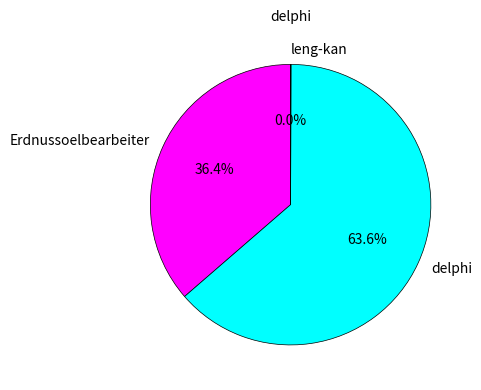

Which category has the biggest portion of the pie?

delphi